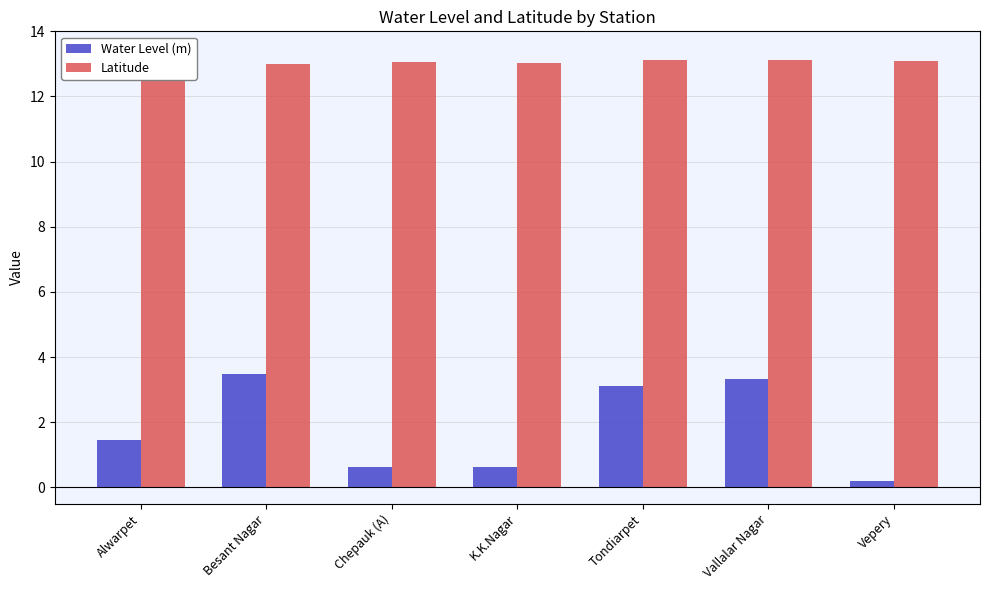

Count the number of categories in the chart.

7